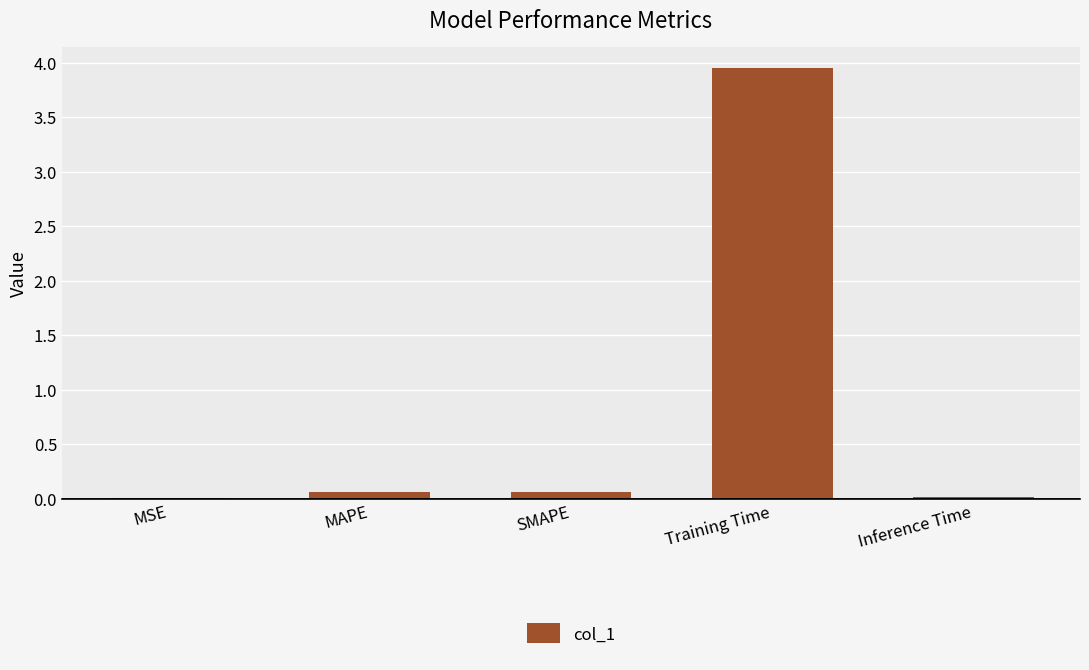

Which has a higher value, MSE or Training Time?

Training Time